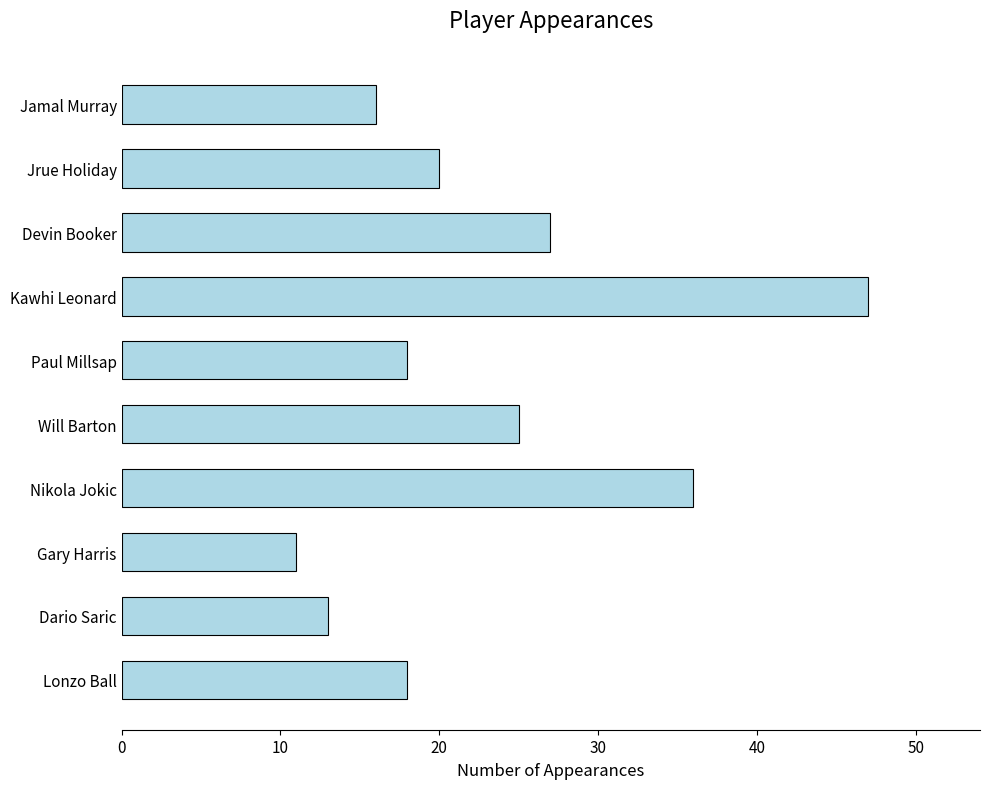

The chart shows a value of 10 at Lonzo Ball. True or false?

False